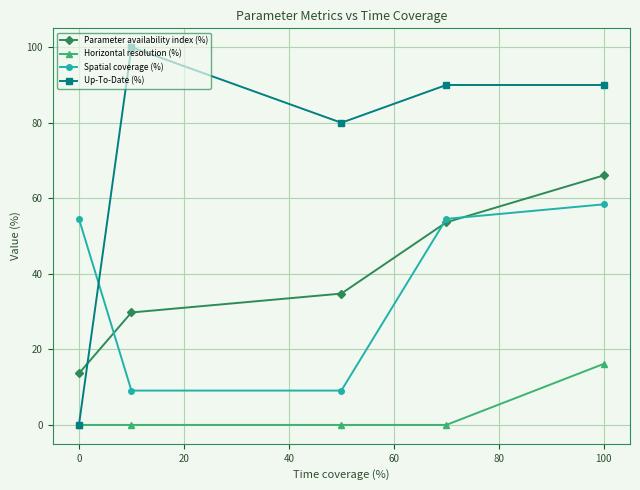

Which series has the largest range (max minus min)?

Up-To-Date (%)